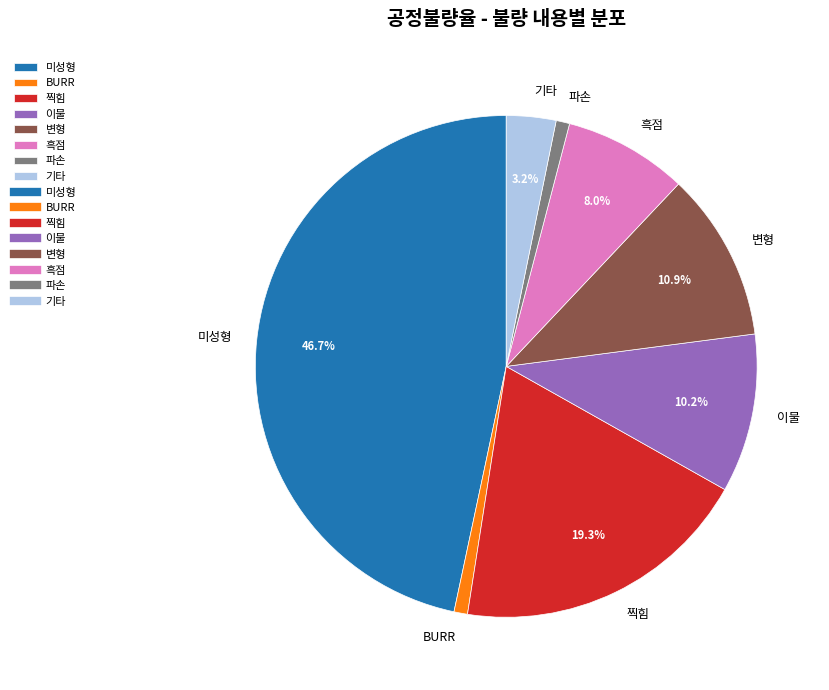

How many segments does this pie chart have?

8